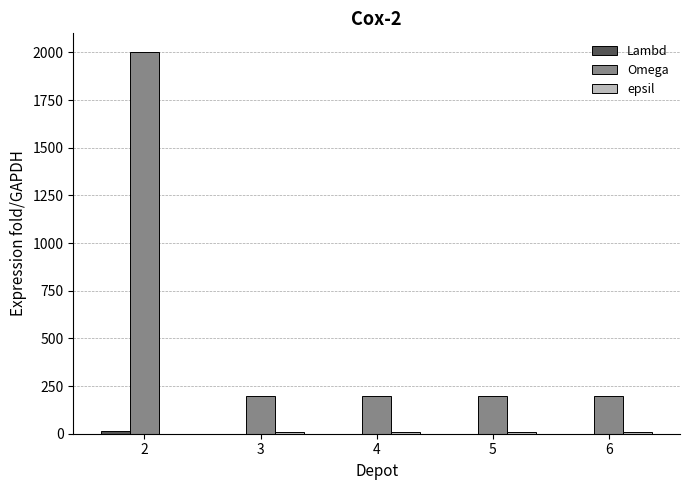

Which series has the largest total across all categories?

Omega